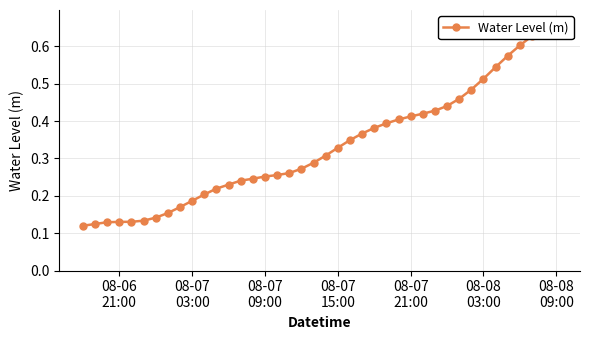

What is the difference between the maximum and minimum values?

0.5